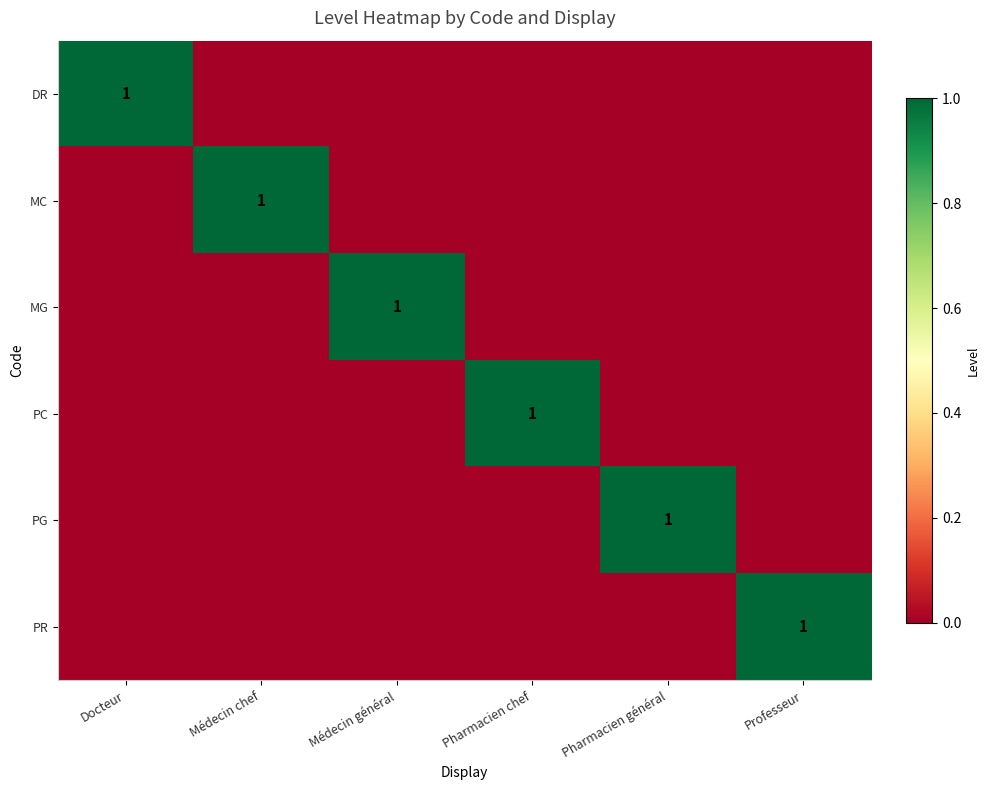

Is the value of PG at Pharmacien général greater than the value of PR at Médecin chef?

Yes